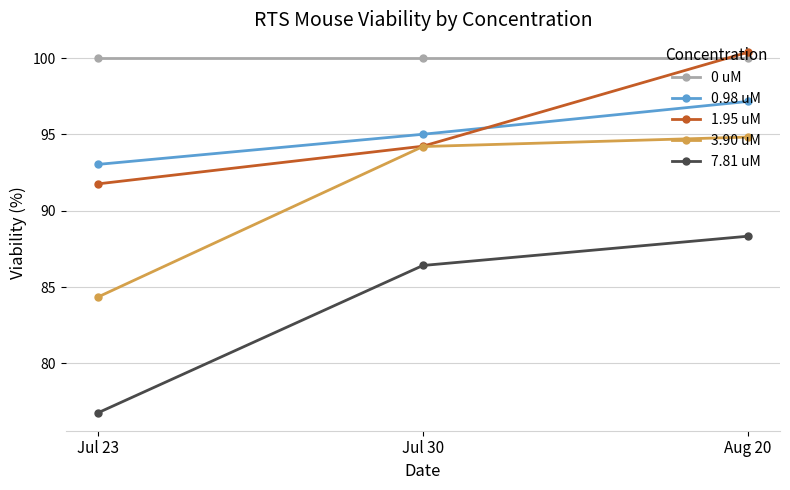

Does the chart display data point markers on the line(s)?

Yes